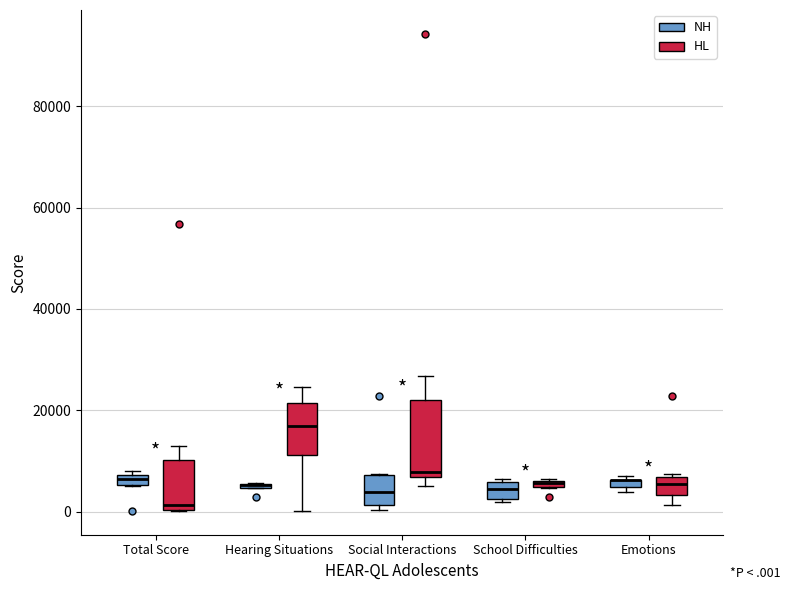

Comparing the boxes themselves (not the whiskers), which one is the tallest?

Social Interactions (HL)